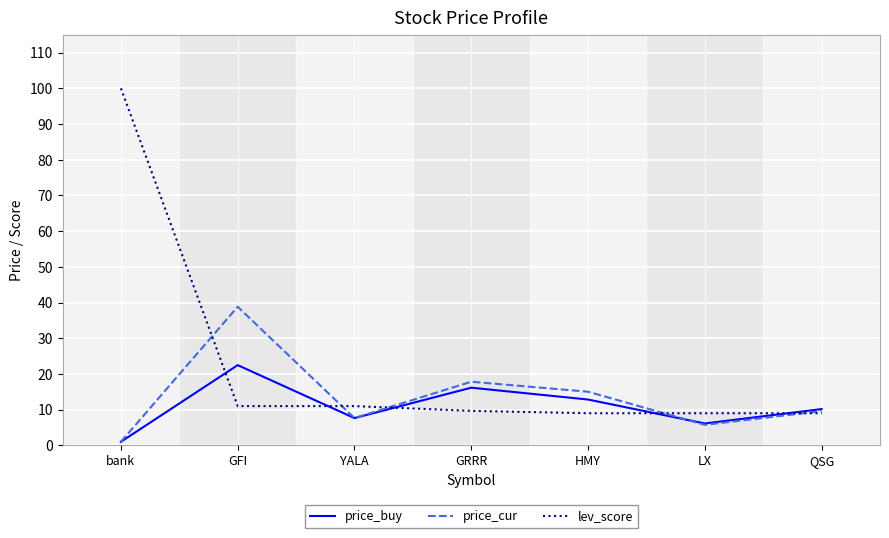

What is the difference between the highest and lowest values at bank?

99.0